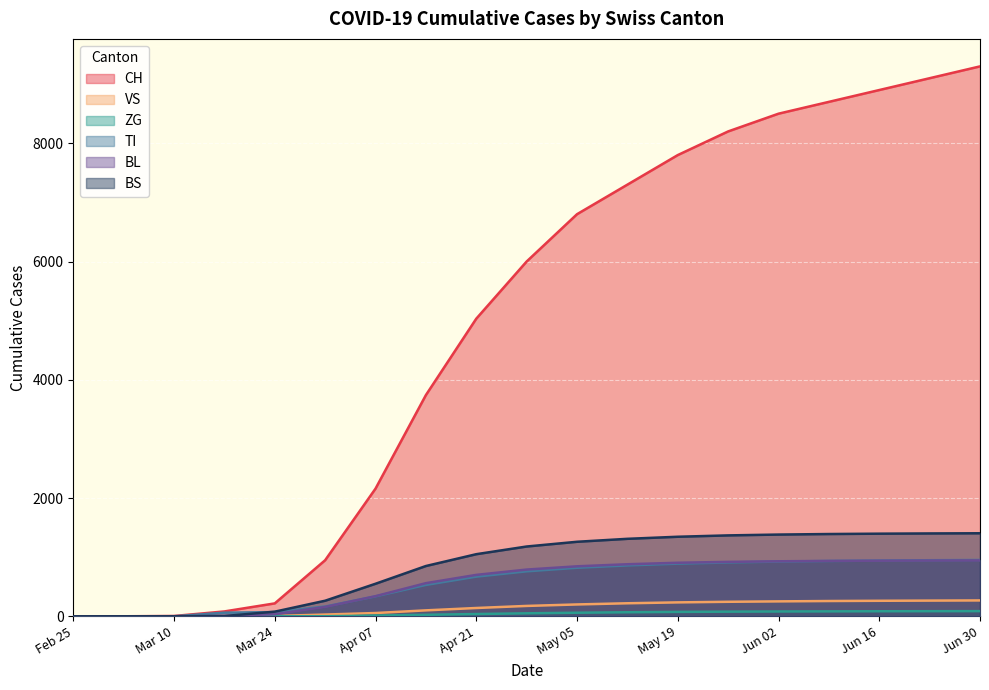

Which series has the widest spread of values?

CH